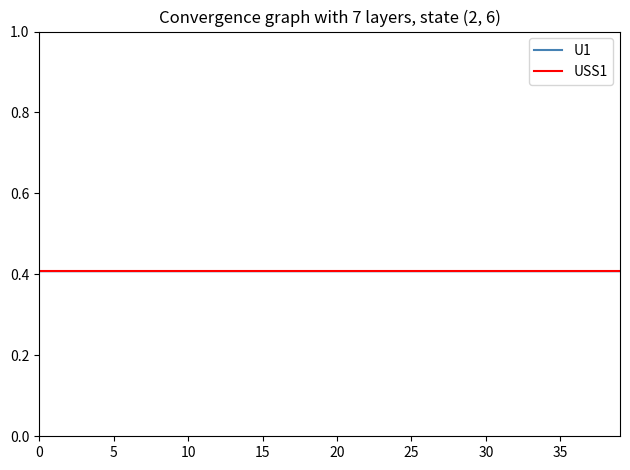

Which series has the largest range (max minus min)?

U1